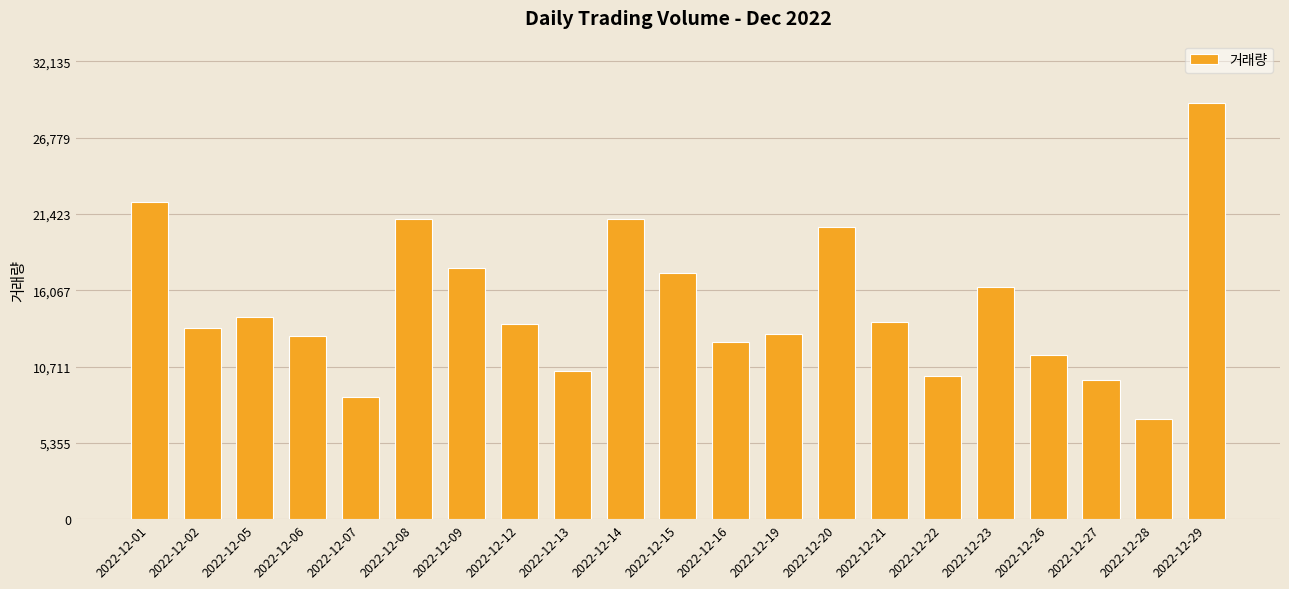

What is the change in value from 2022-12-05 to 2022-12-15?

+3076